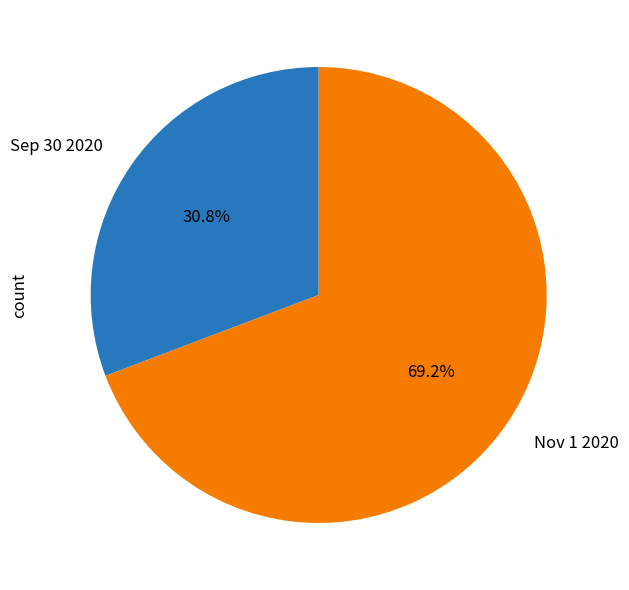

To the nearest percent, what portion does Sep 30 2020 represent?

31%